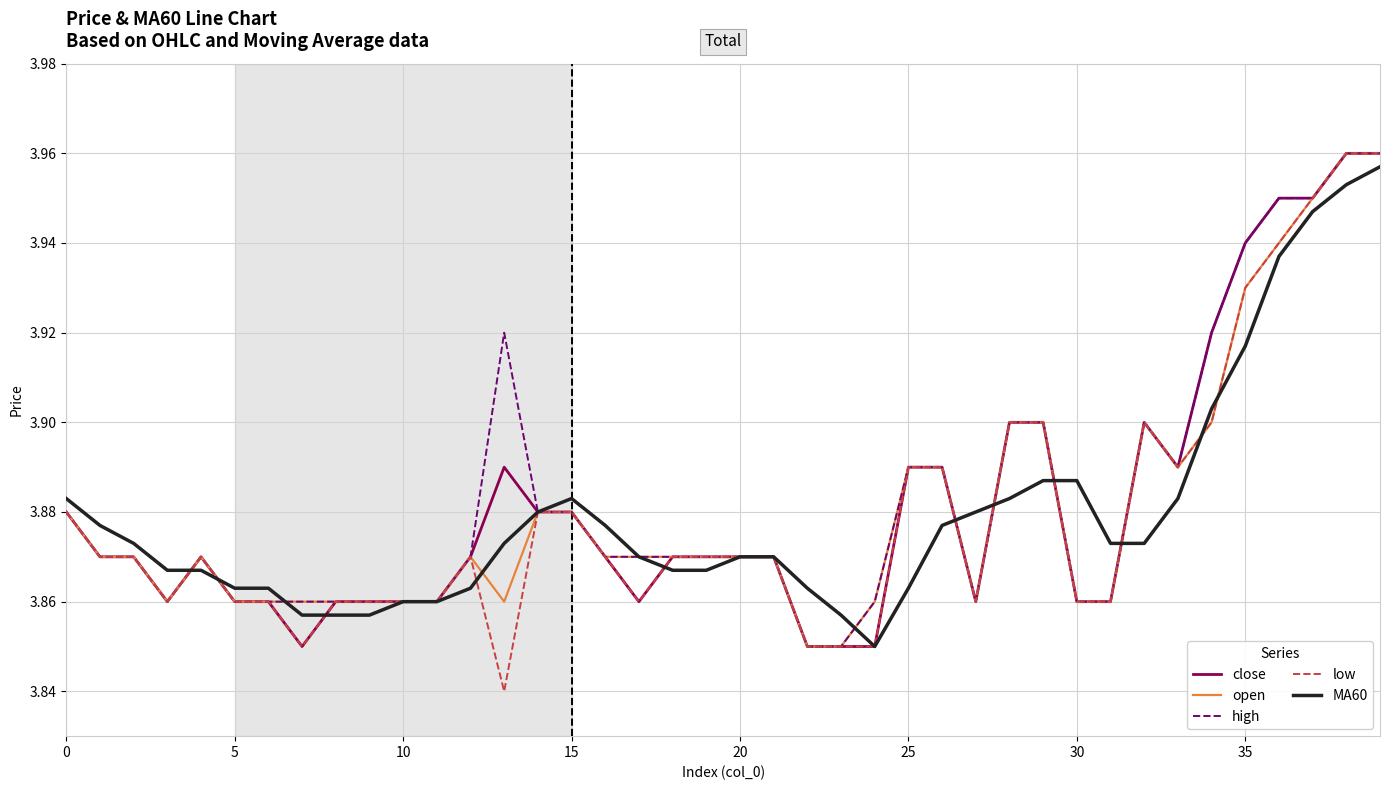

True or false: open has more than 0 points higher than both neighbors.

True